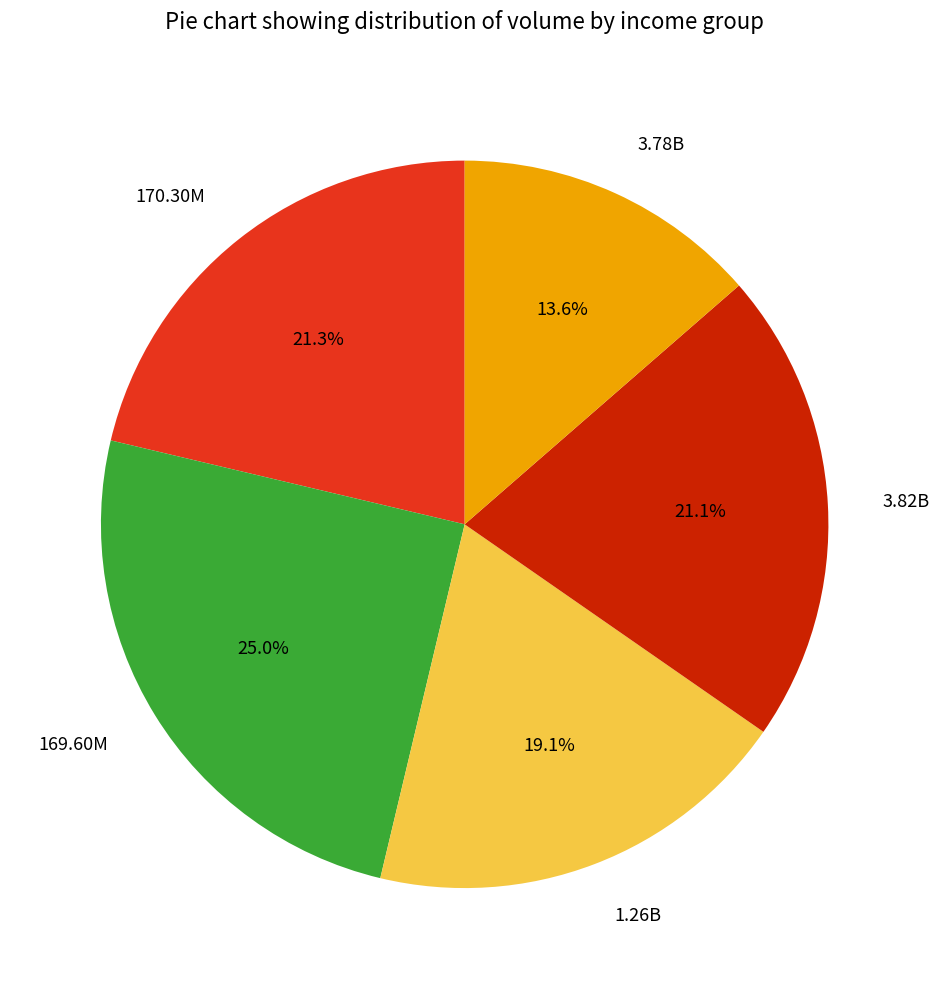

To the nearest percent, what is the combined percentage of 3.82B and 169.60M?

46%